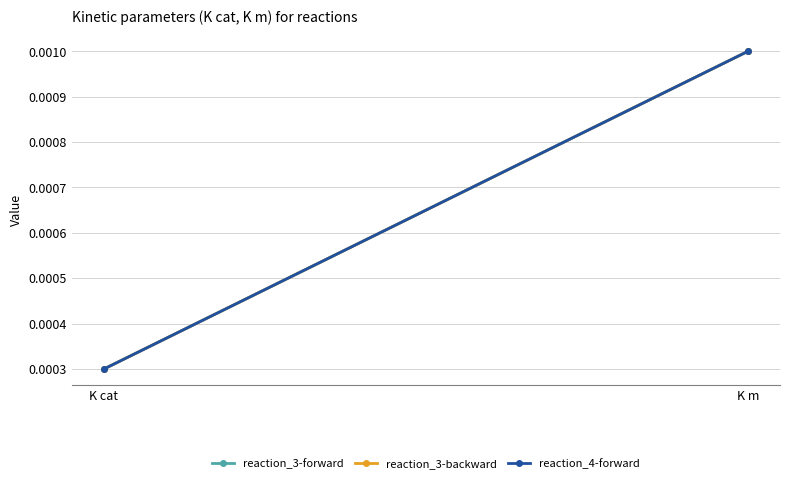

Between K cat and K m, which series saw the biggest shift?

reaction_3-forward